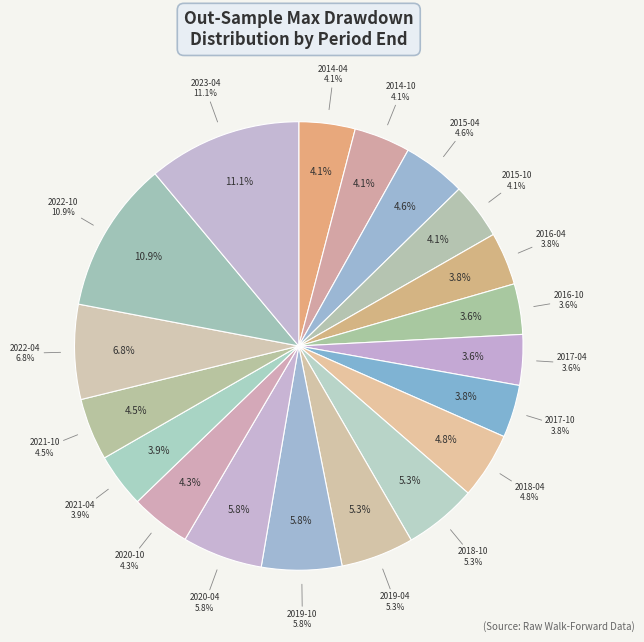

What percentage is NOT represented by 2019-10-06?

94.2%